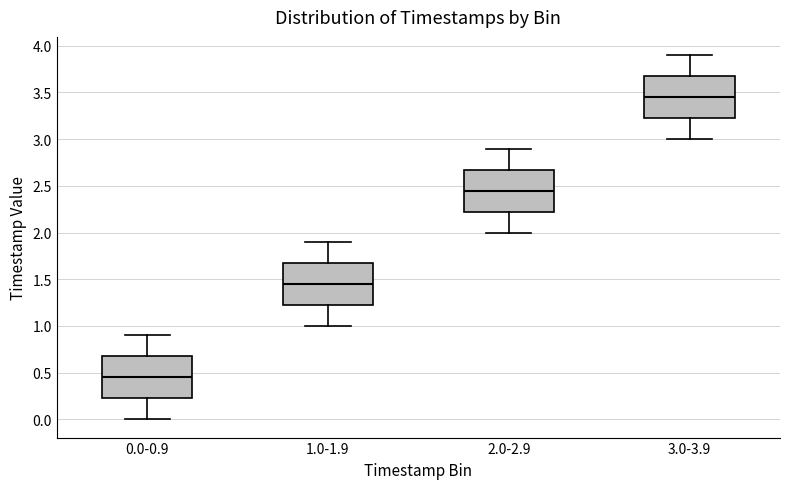

Which box has the lowest median line?

0.0-0.9